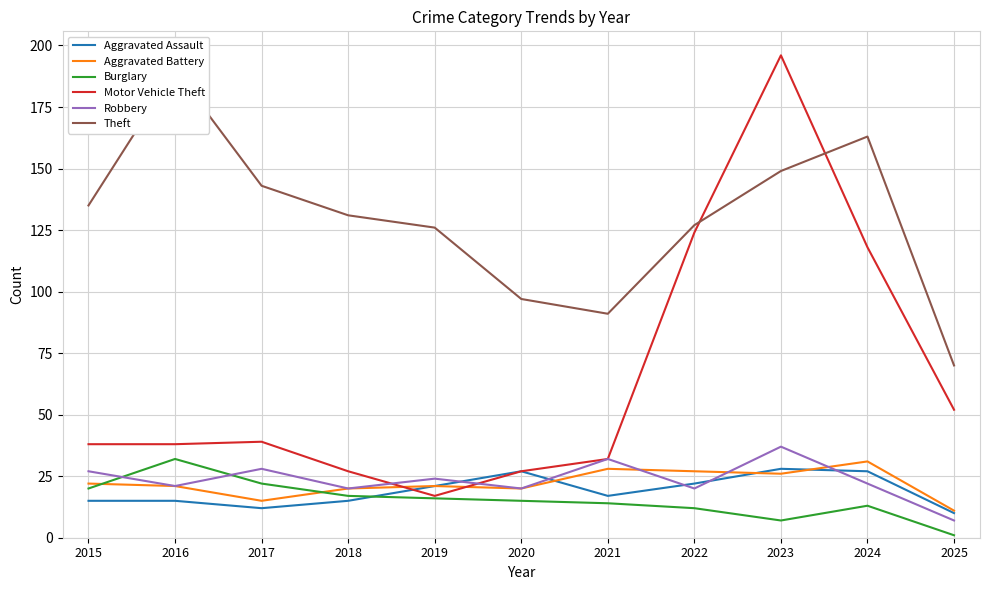

Between 2024 and 2021, which is larger?

2024